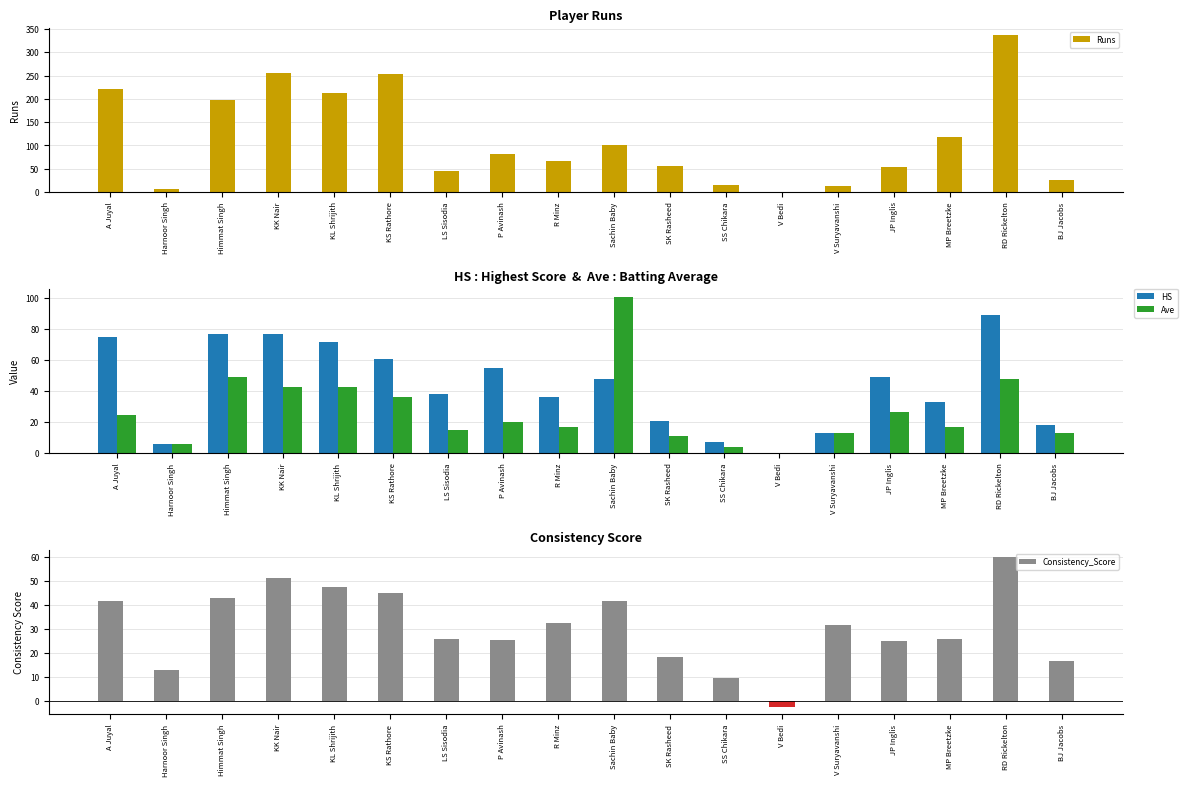

Reading left to right, list all the values displayed in this chart.

Runs: 220.0	6.0	197.0	255.0	213.0	254.0	44.0	81.0	67.0	101.0	56.0	15.0	0.0	13.0	53.0	117.0	336.0	26.0
HS: 75.0	6.0	77.0	77.0	72.0	61.0	38.0	55.0	36.0	48.0	21.0	7.0	0.0	13.0	49.0	33.0	89.0	18.0
Ave: 24.4	6.0	49.2	42.5	42.6	36.3	14.7	20.2	16.8	101.0	11.2	3.8	0.0	13.0	26.5	16.7	48.0	13.0
Consistency_Score: 41.7	12.8	43.1	51.3	47.6	45.0	25.9	25.3	32.4	41.8	18.4	9.6	-2.2	31.7	24.9	25.9	59.7	16.8